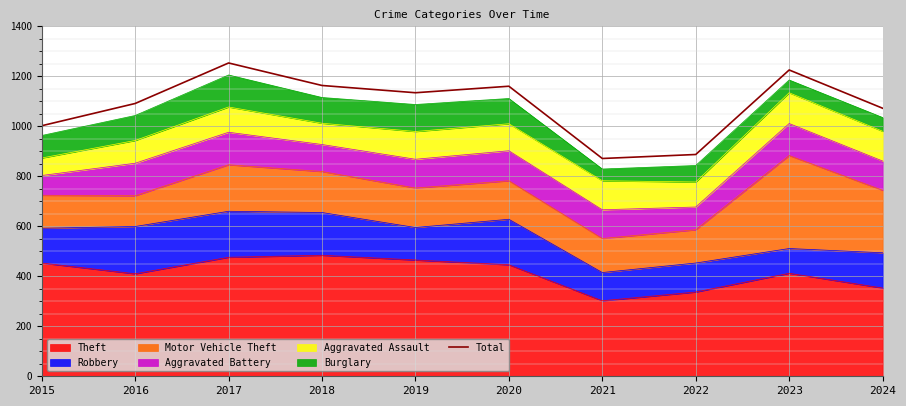

What is the ratio of the value at 2019 to the value at 2018?

1.0